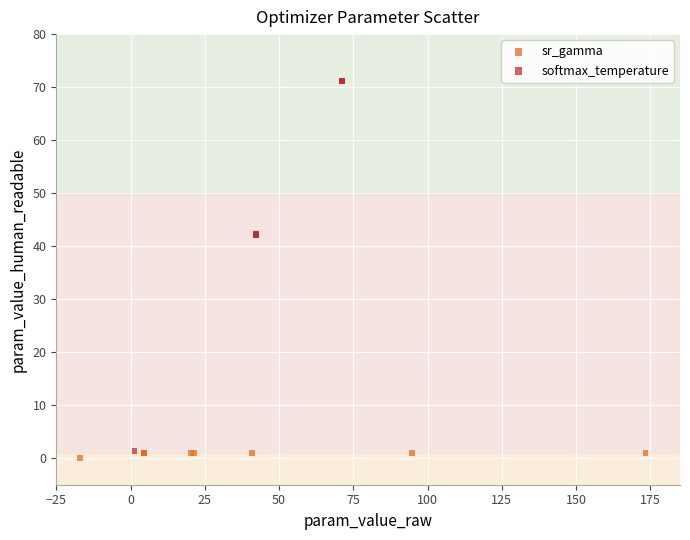

Which series reaches the maximum Y coordinate?

softmax_temperature